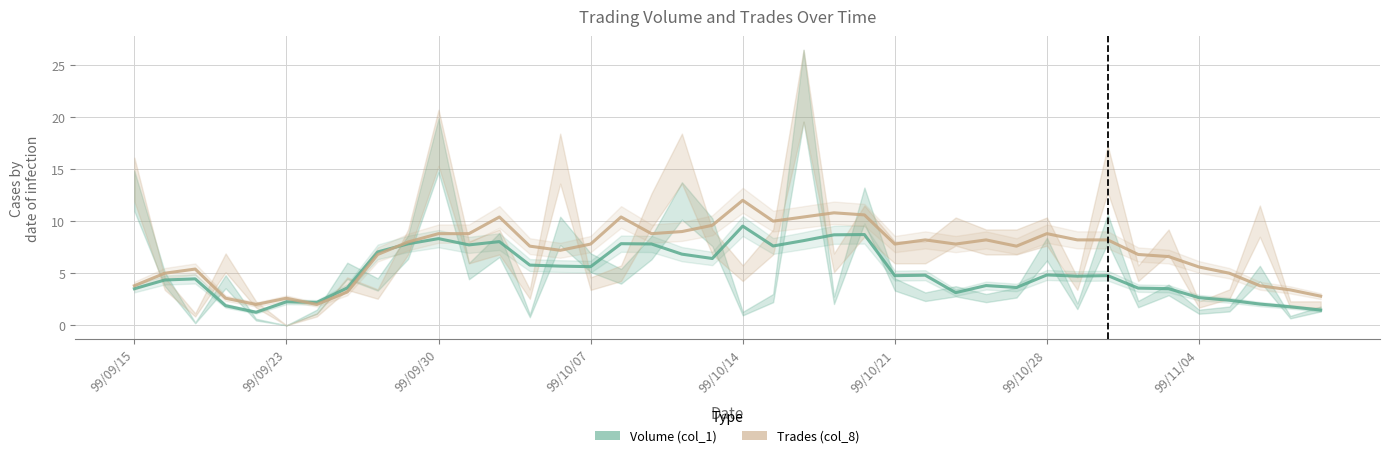

The value of Volume (col_1) at 37 is 2.0. True or false?

True